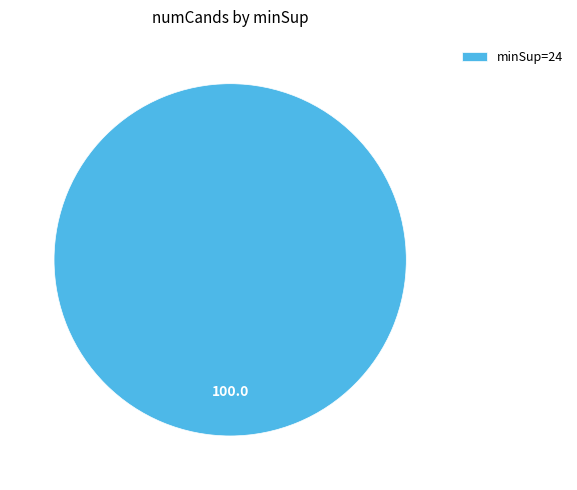

How many slices are in this pie chart?

1